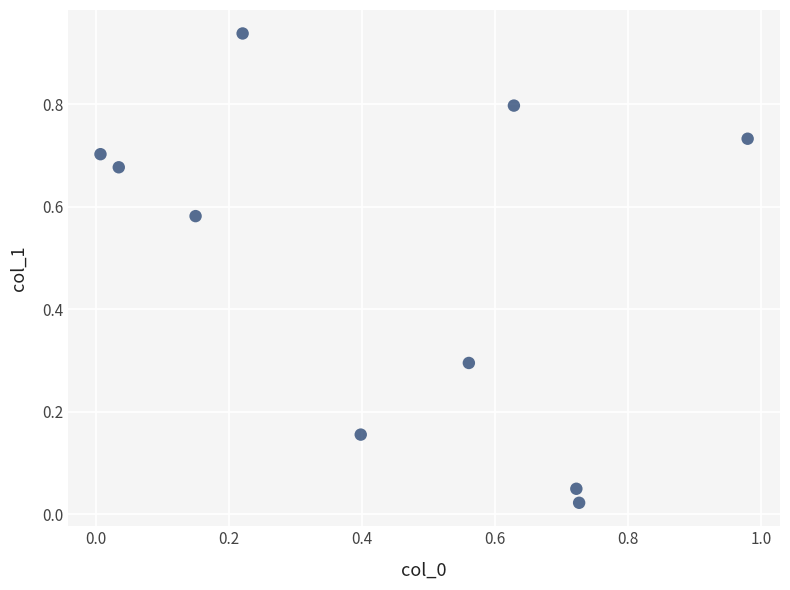

What is the average Y value?

0.5